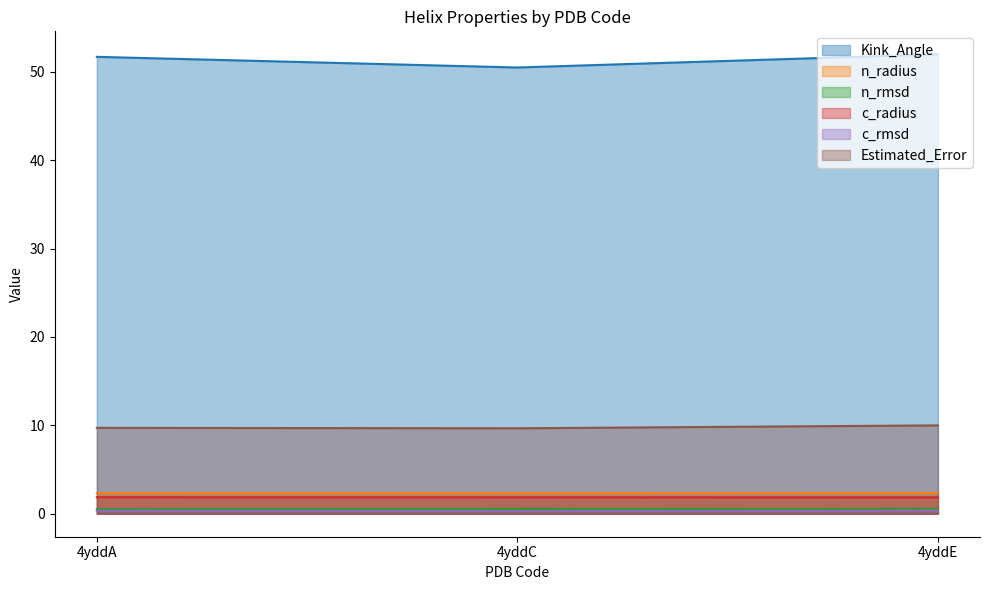

The c_rmsd series shows 0.6 at 4yddA. True or false?

False